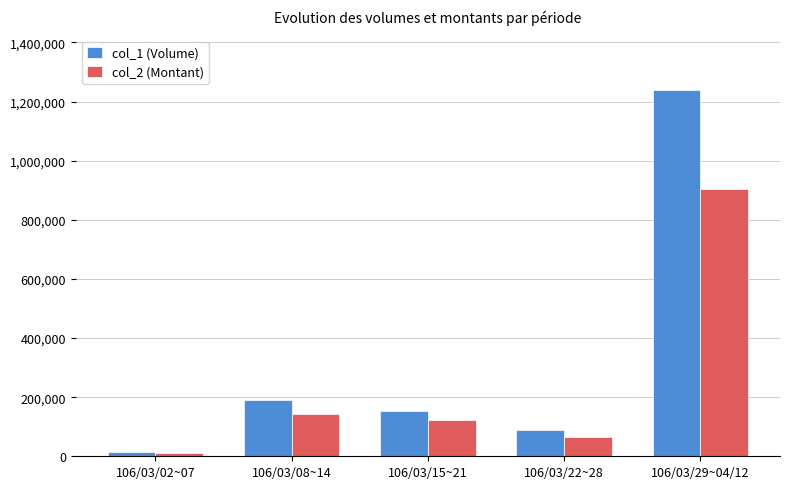

What is the maximum value shown in the chart?

1238000